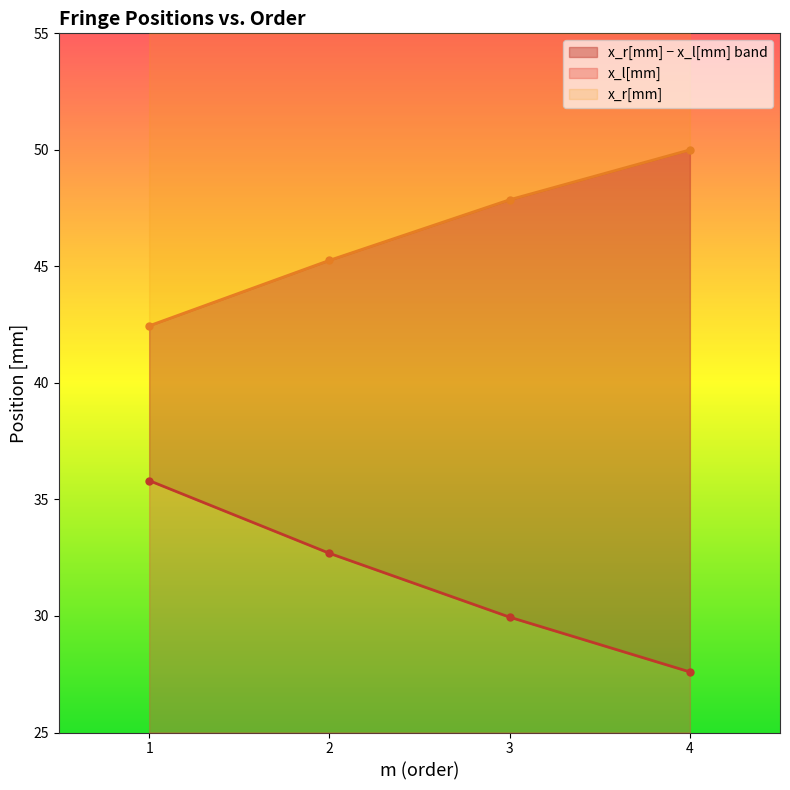

What is the difference between the x_r[mm] values at 2 and 3?

2.6